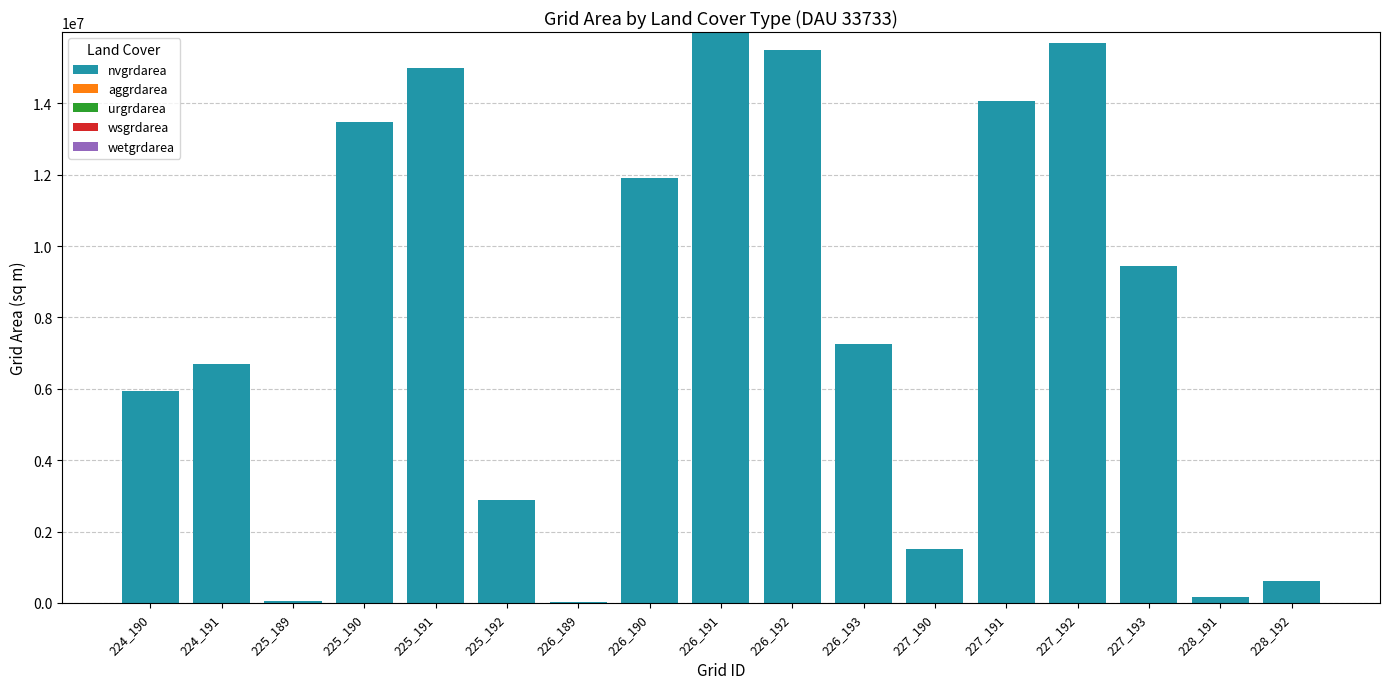

What is the maximum value shown in the chart?

15999300